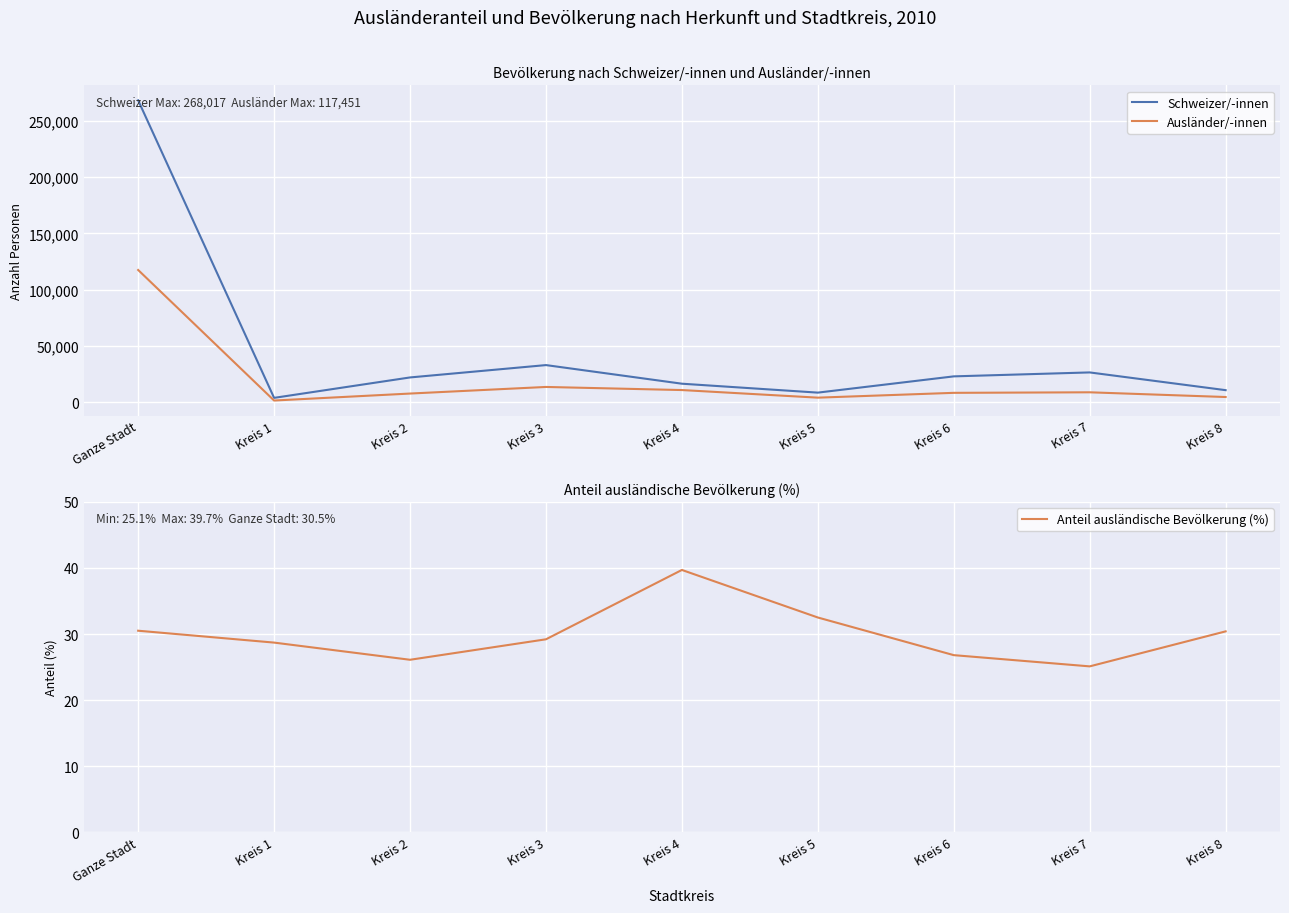

What is the difference between the Anteil ausländische Bevölkerung (%) values at Ganze Stadt and Kreis 3?

1.3